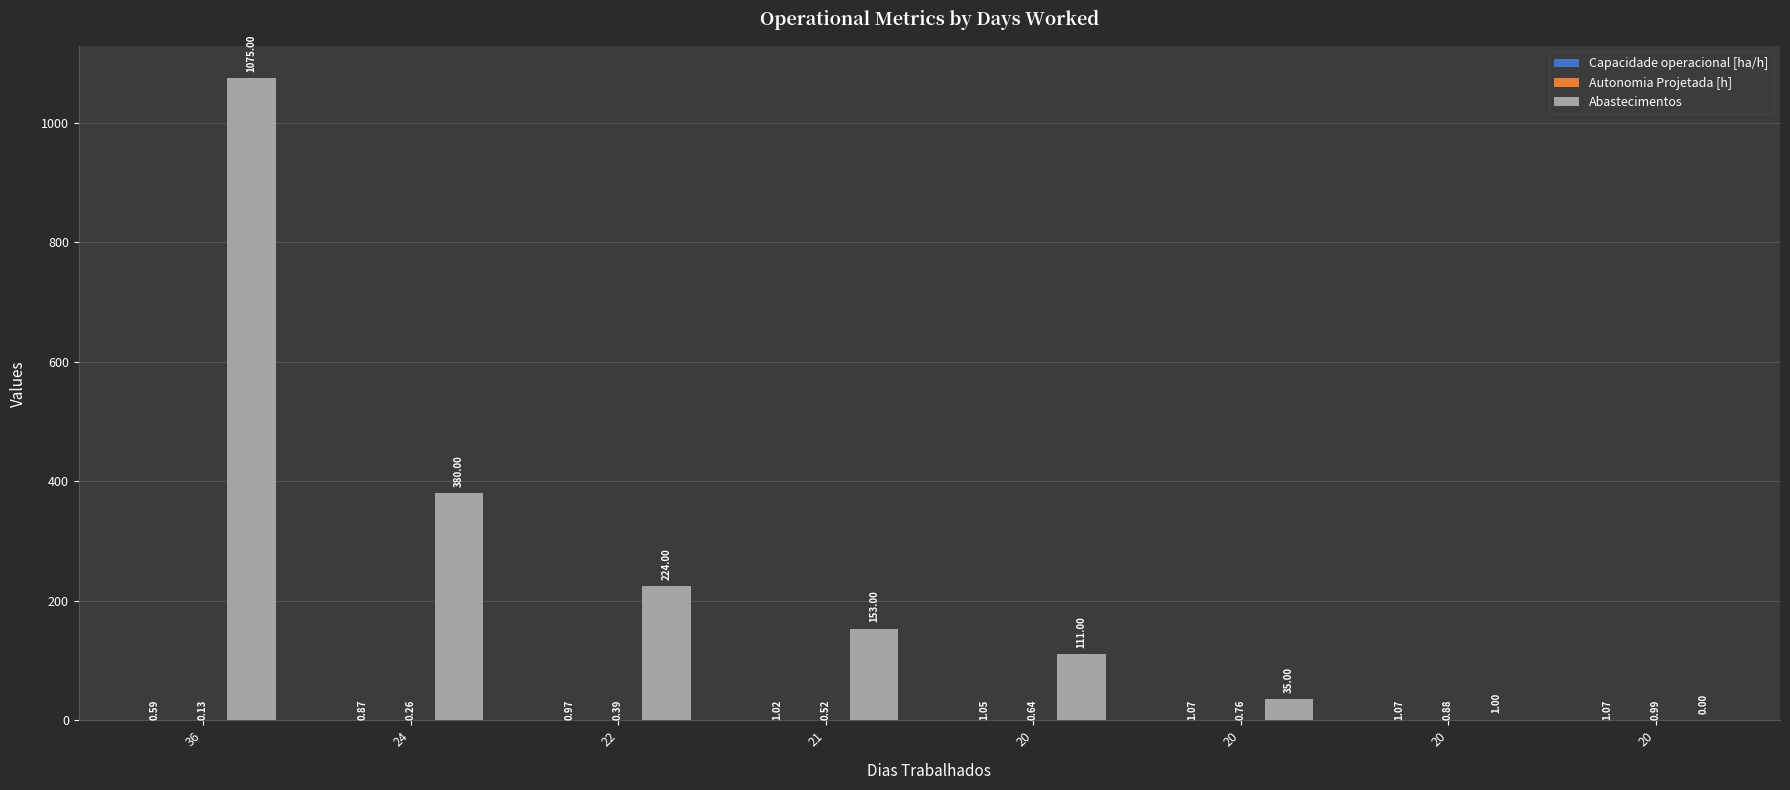

How many distinct data groups are displayed?

3